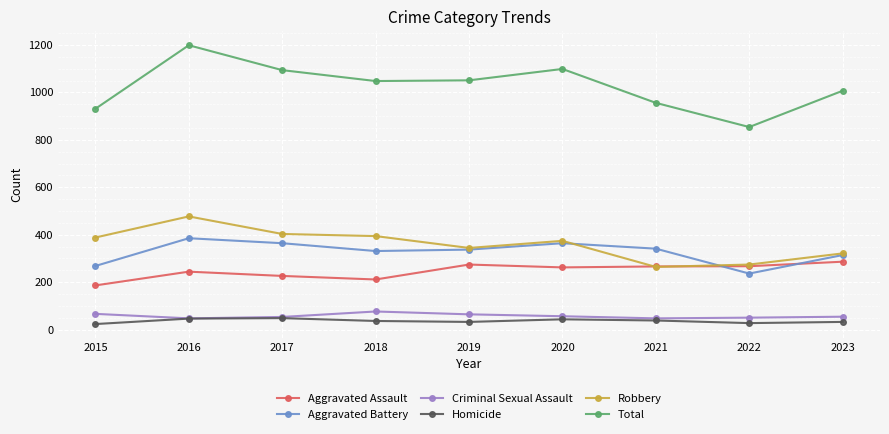

True or false: Criminal Sexual Assault and Robbery cross at least once.

False